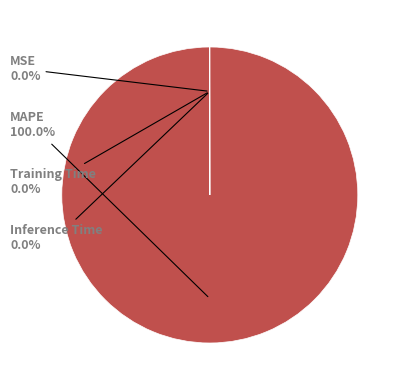

Which category has the biggest portion of the pie?

MAPE